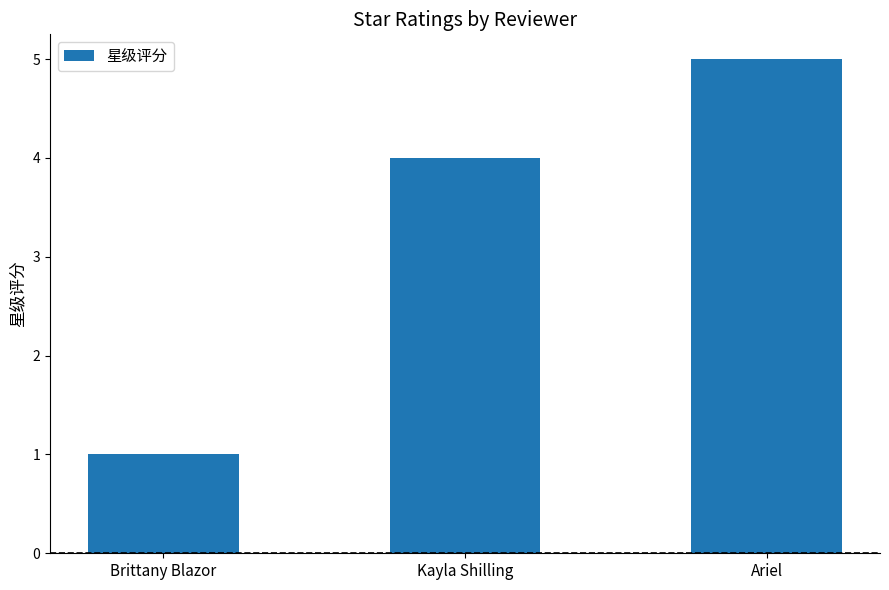

Rank the categories by value from lowest to highest.

Brittany Blazor, Kayla Shilling, Ariel